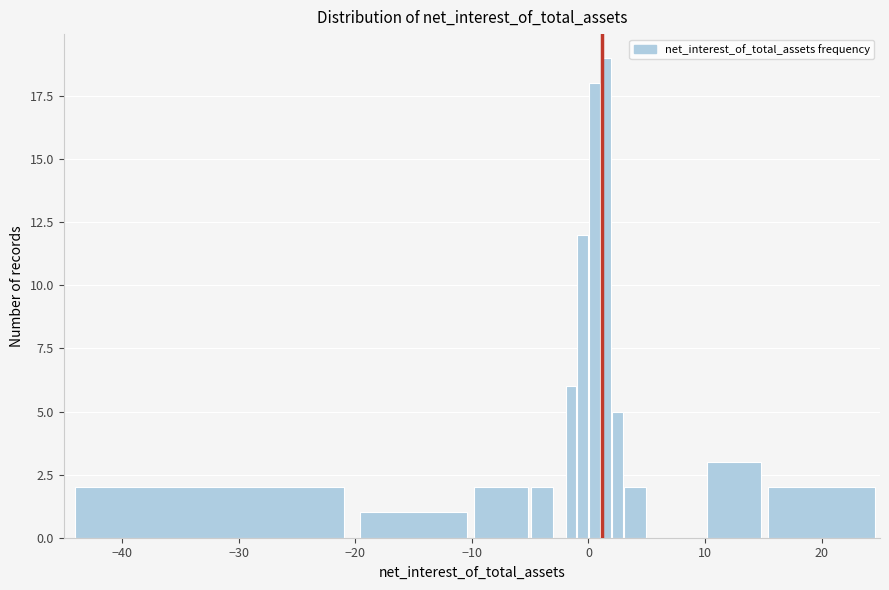

Read against the x-axis, roughly where is the centre of the tallest bar?

2